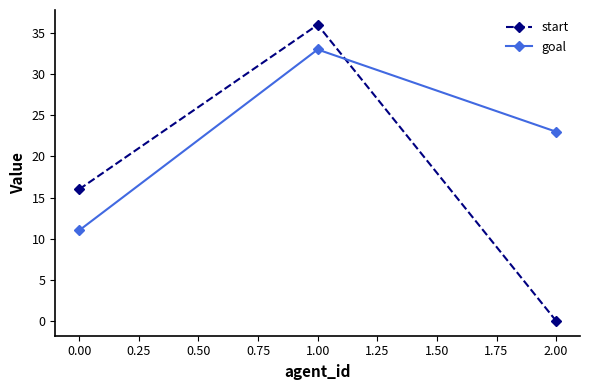

Reading left to right, list all the values displayed in this chart.

start: 16	36	0
goal: 11	33	23